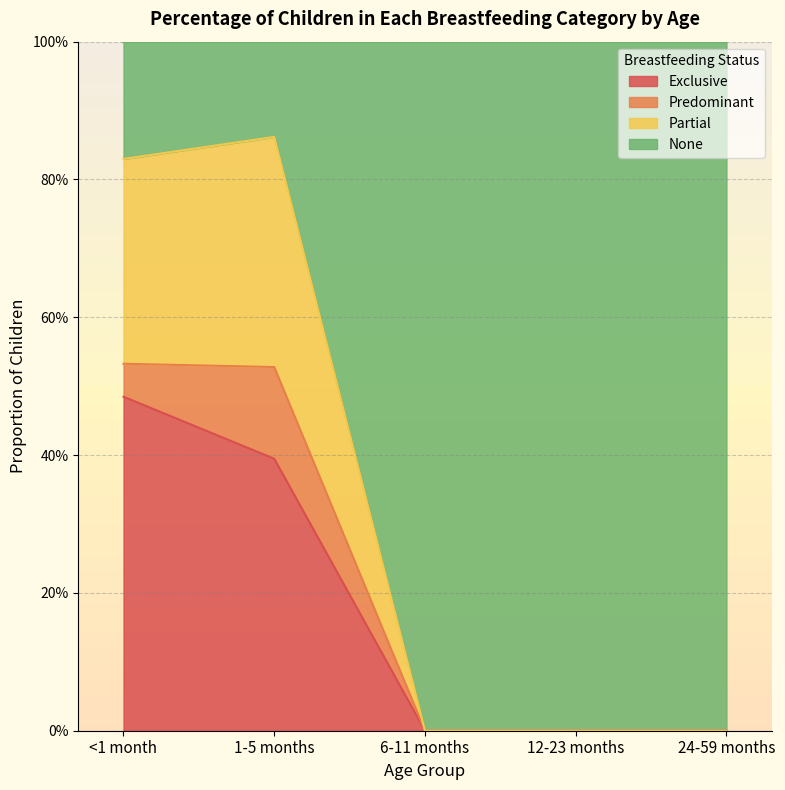

What position from the right is 6-11 months?

3